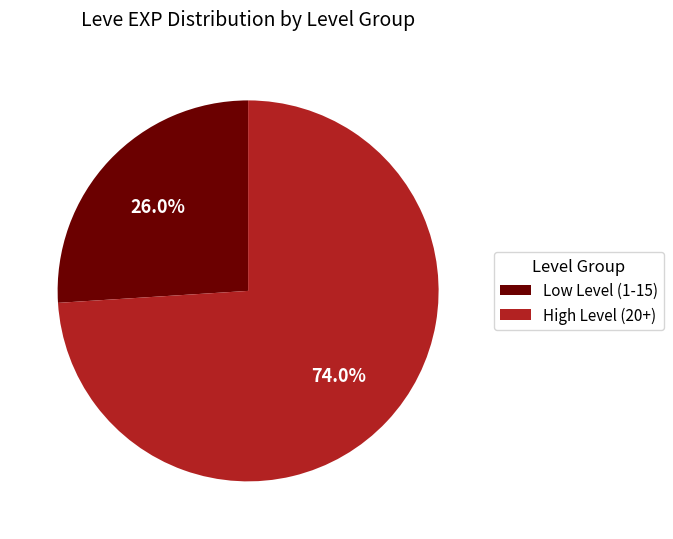

To the nearest percent, what is the average slice percentage?

50%